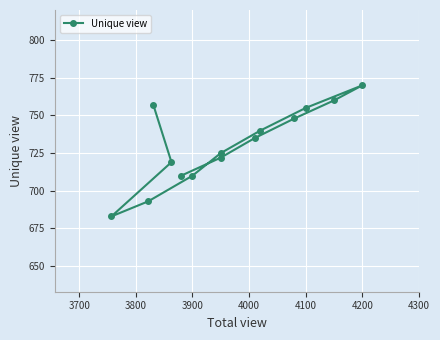

Is this an area chart (filled region under the line)?

No